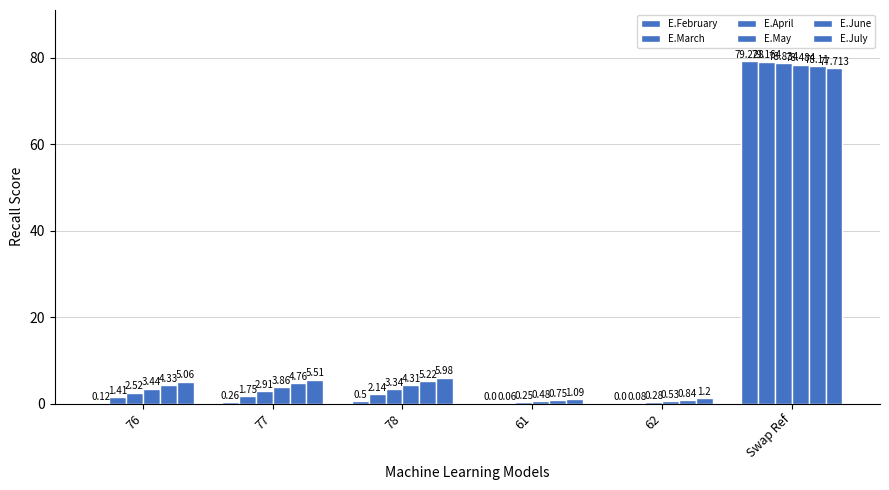

How many values in the E.February series exceed 0?

4